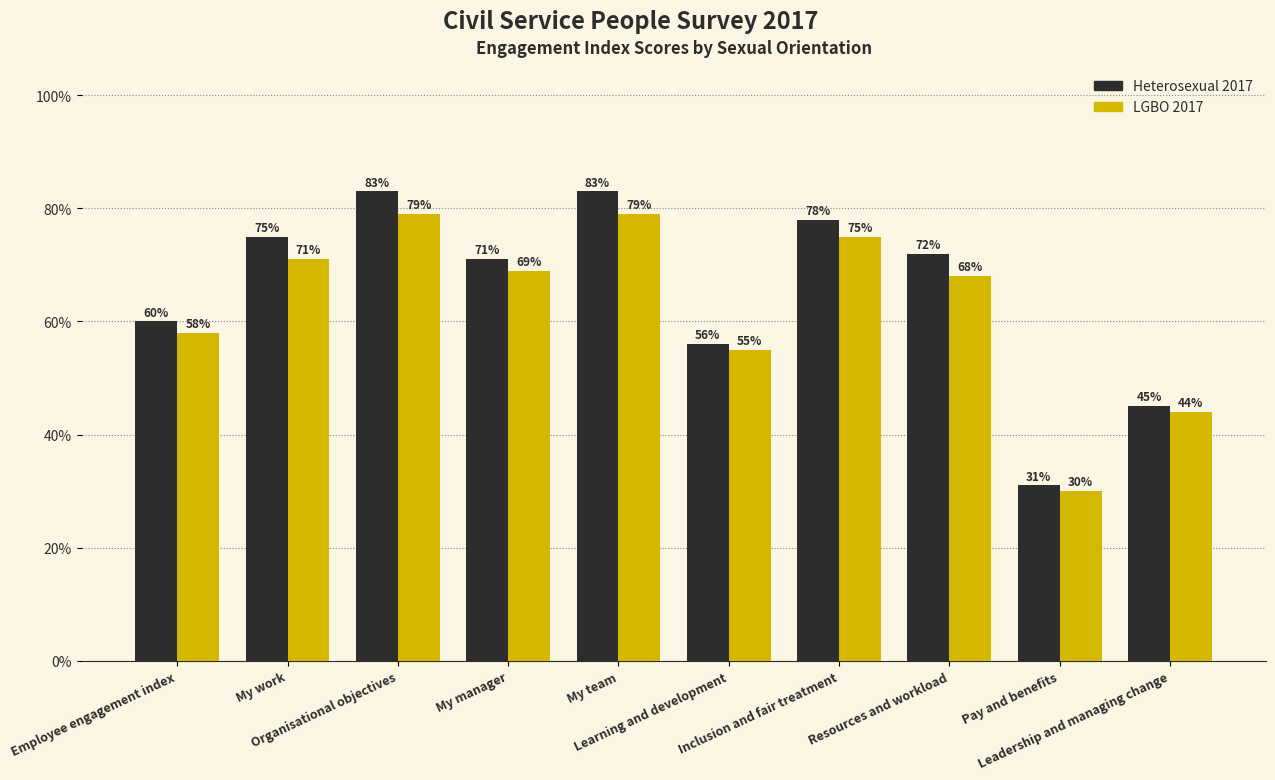

What is the smallest value displayed?

0.3